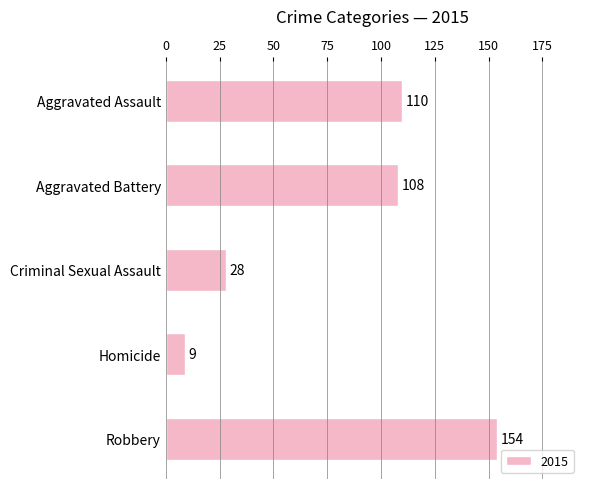

What is the difference between the values at Aggravated Assault and Robbery?

44